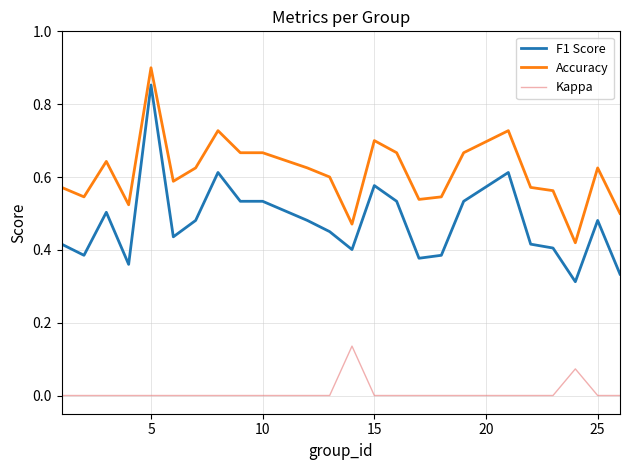

Which series has the largest total across all categories?

Accuracy